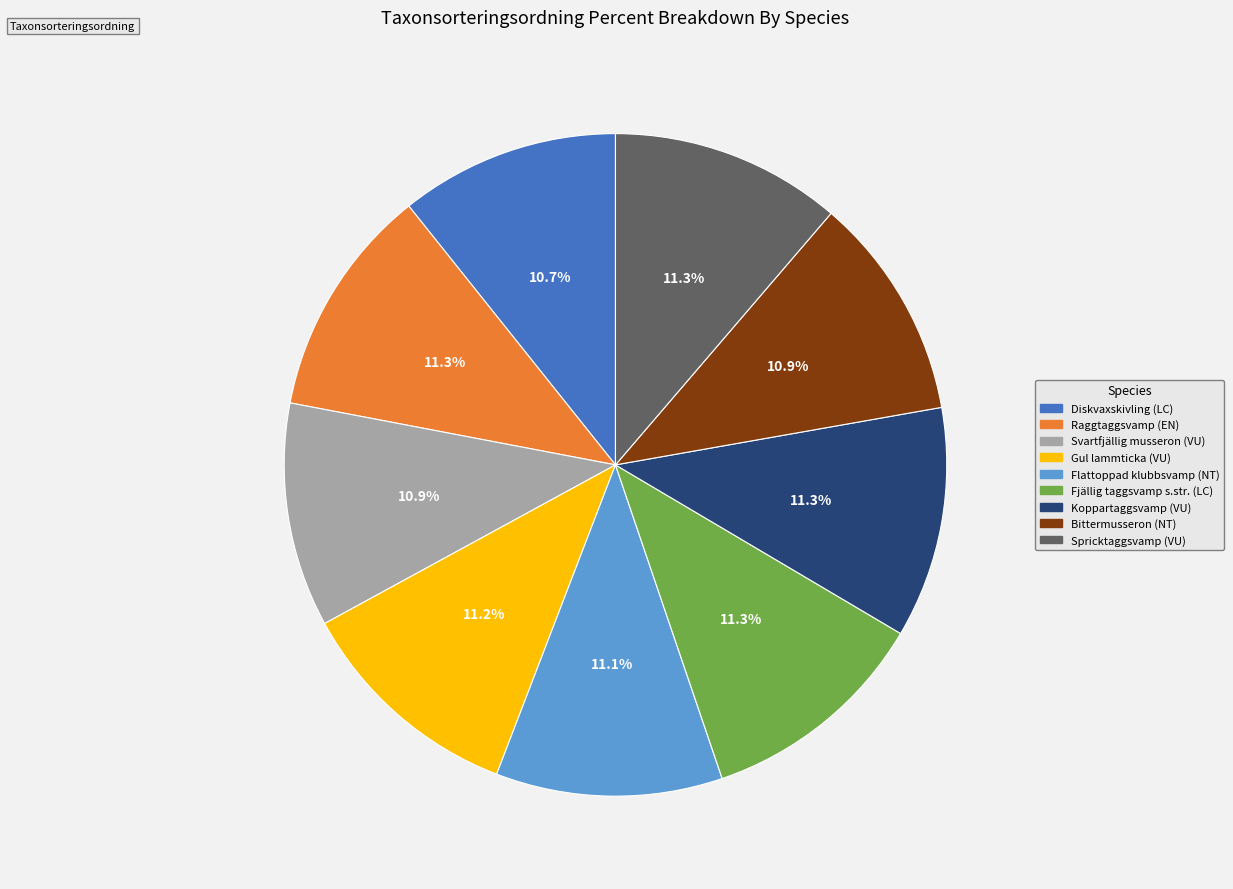

Is it true that Bittermusseron (NT) is 11% of the pie?

True